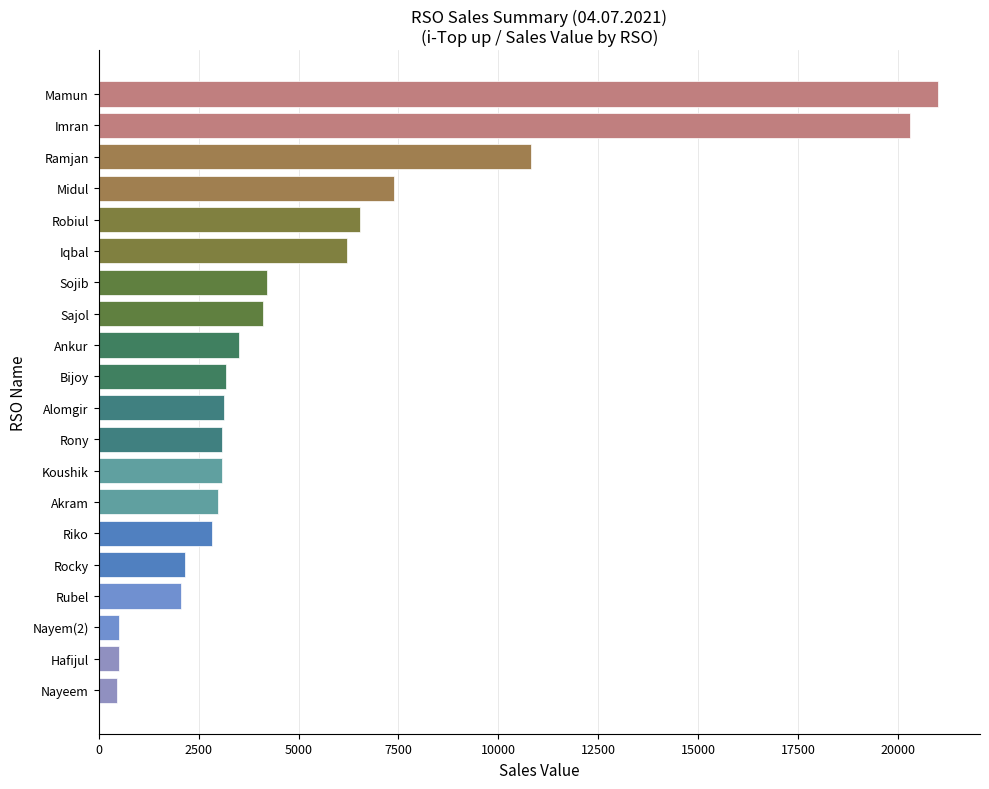

What is the difference between the second highest and minimum values?

19850